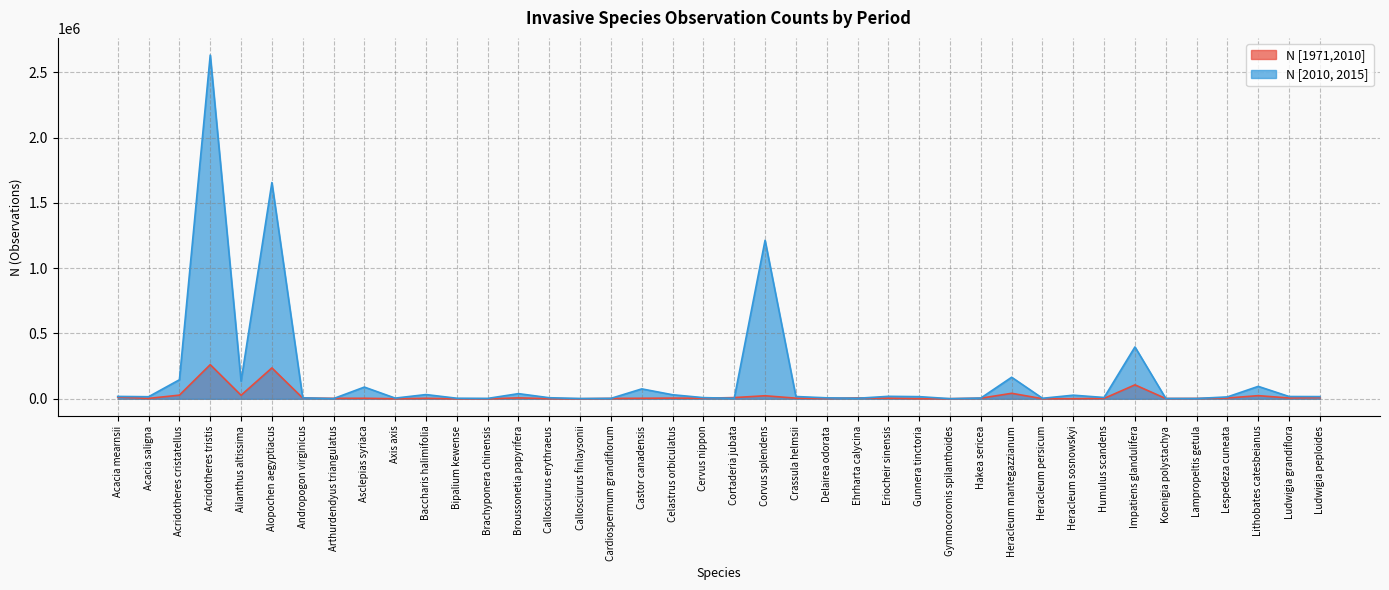

What is the total value across all series at Ludwigia grandiflora?

23470